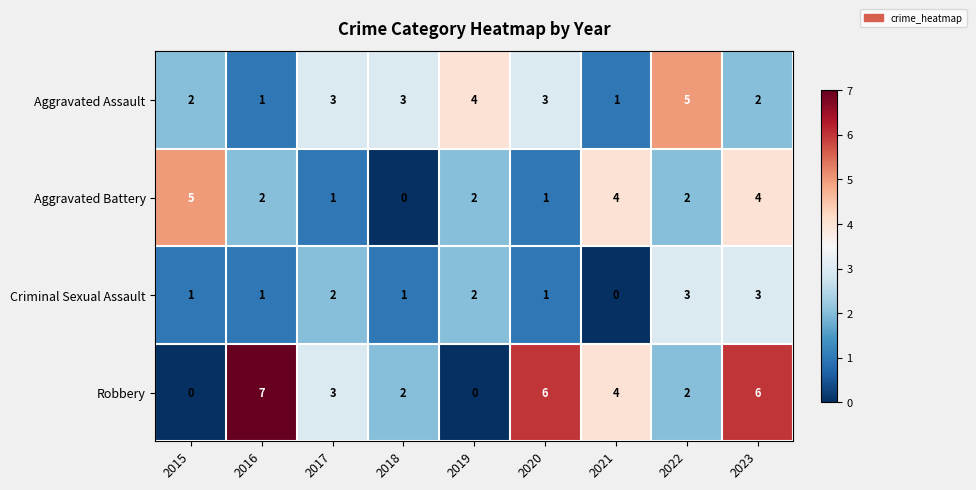

How many data points does each series have?

9